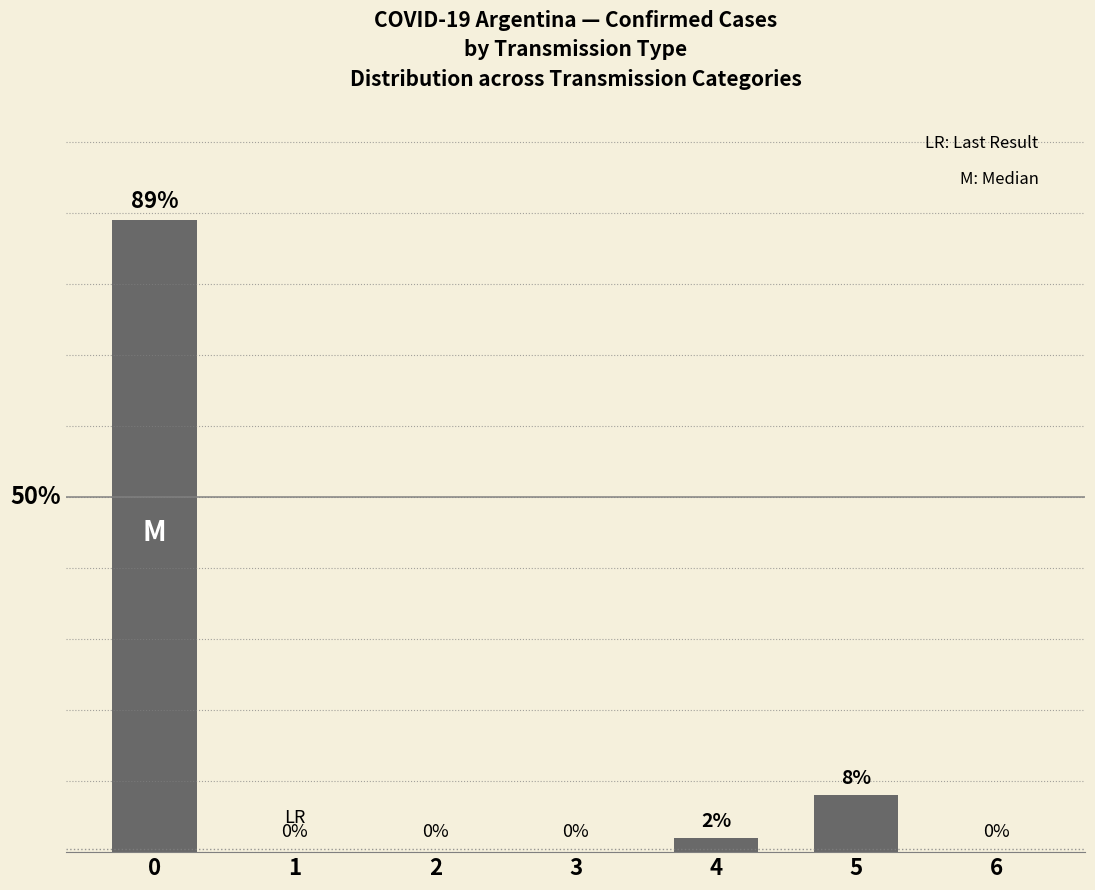

How many data points are above 0?

3